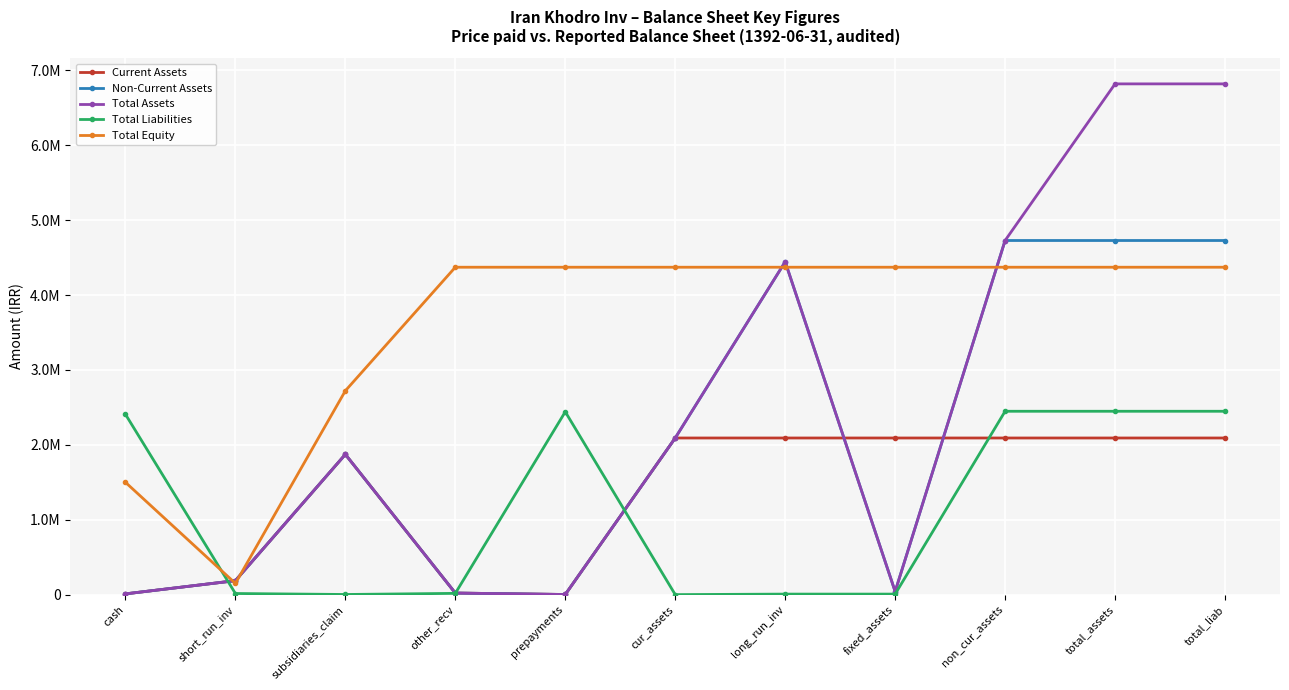

True or false: Current Assets and Total Assets intersect in this chart.

True